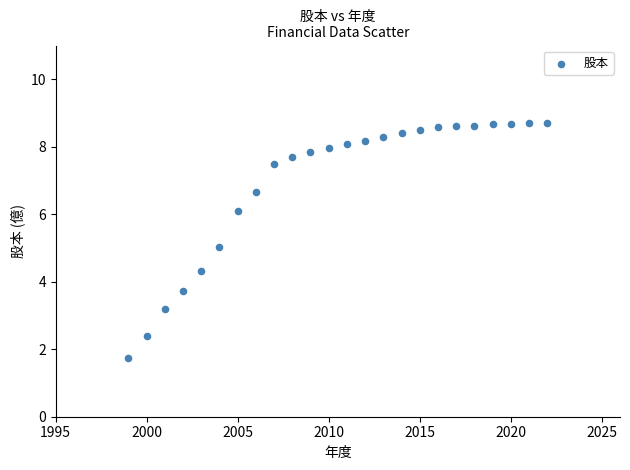

What is the range of X values (max minus min)?

23.0